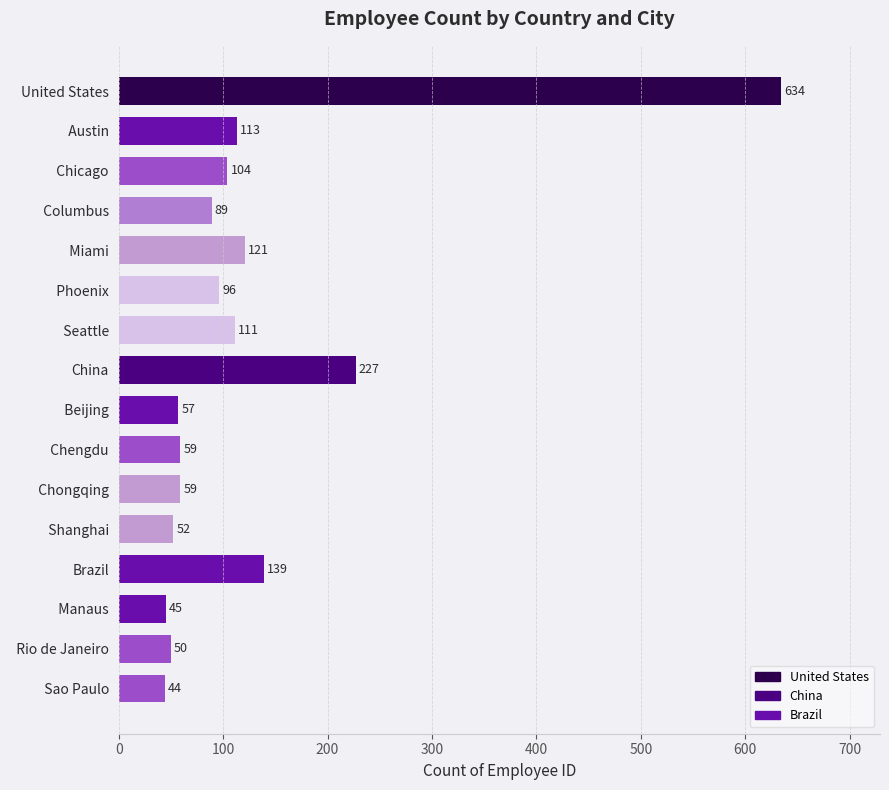

What is the difference between the second highest and minimum values?

183